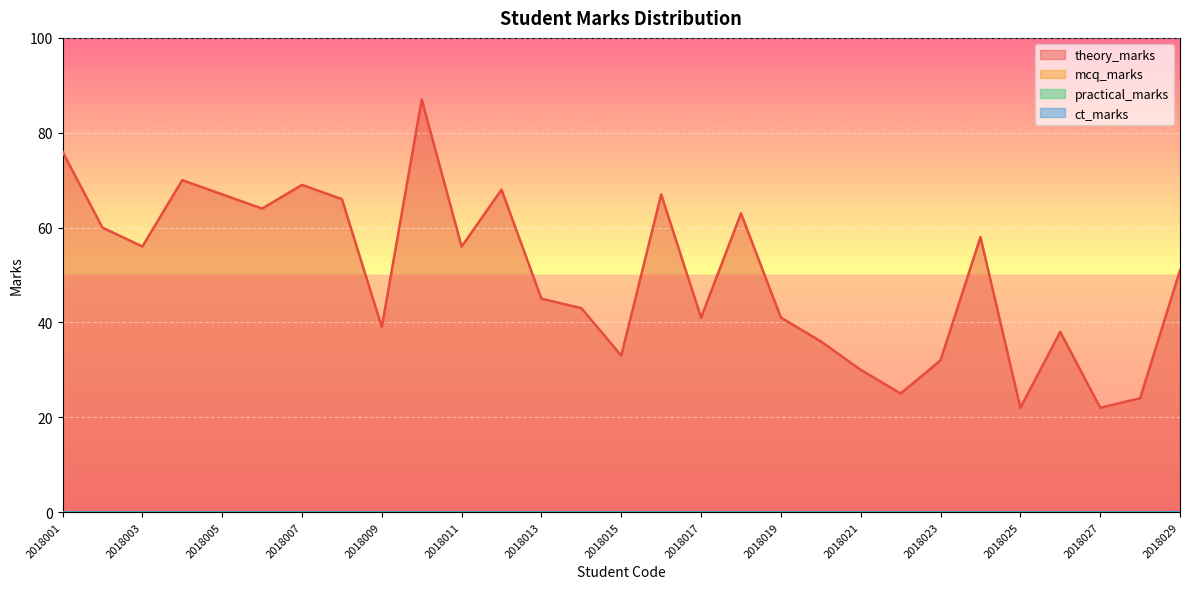

Reading right to left, transcribe all the data shown in this chart.

theory_marks: 51	24	22	38	22	58	32	25	30	36	41	63	41	67	33	43	45	68	56	87	39	66	69	64	67	70	56	60	76
mcq_marks: 0	0	0	0	0	0	0	0	0	0	0	0	0	0	0	0	0	0	0	0	0	0	0	0	0	0	0	0	0
practical_marks: 0	0	0	0	0	0	0	0	0	0	0	0	0	0	0	0	0	0	0	0	0	0	0	0	0	0	0	0	0
ct_marks: 0	0	0	0	0	0	0	0	0	0	0	0	0	0	0	0	0	0	0	0	0	0	0	0	0	0	0	0	0